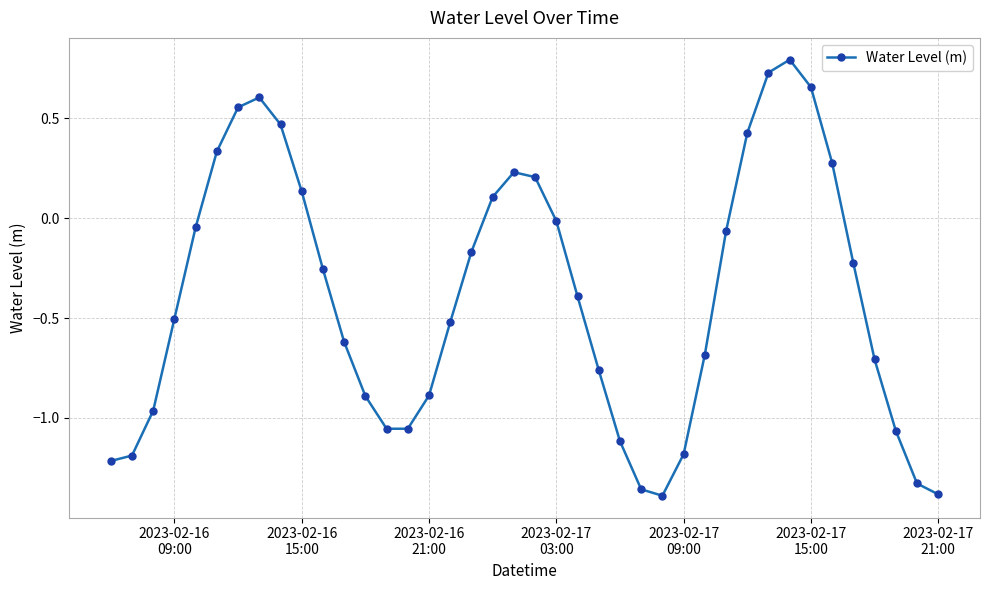

What is the difference between the maximum and minimum values?

2.2